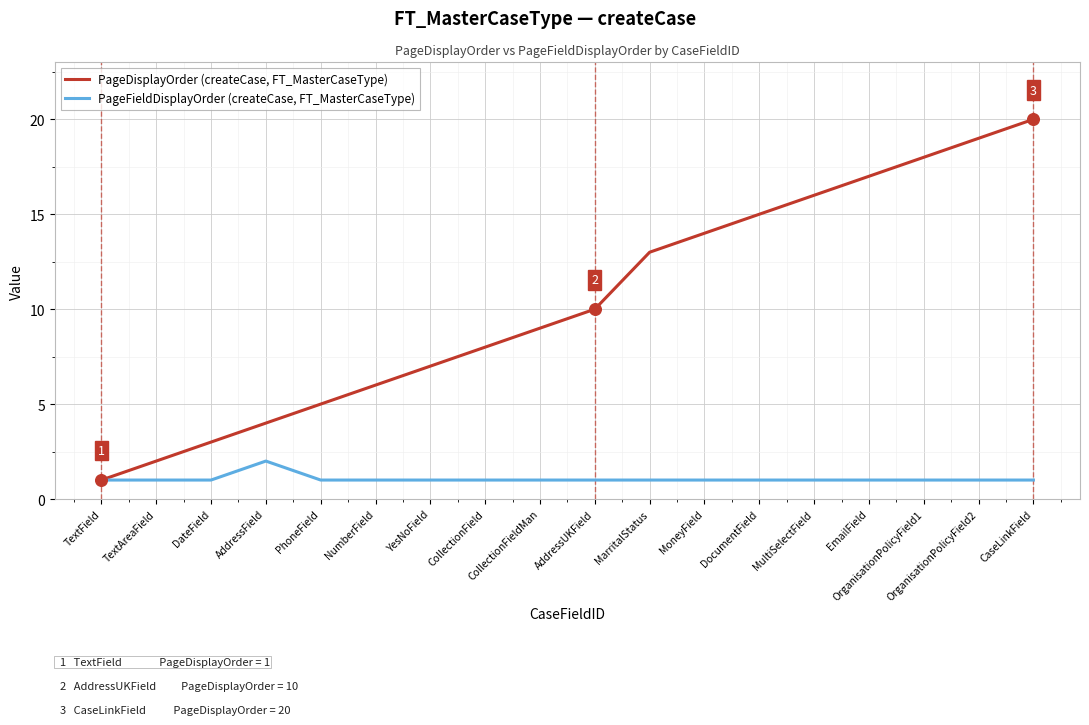

Which series changed the most between YesNoField and MarritalStatus?

PageDisplayOrder (createCase, FT_MasterCaseType)